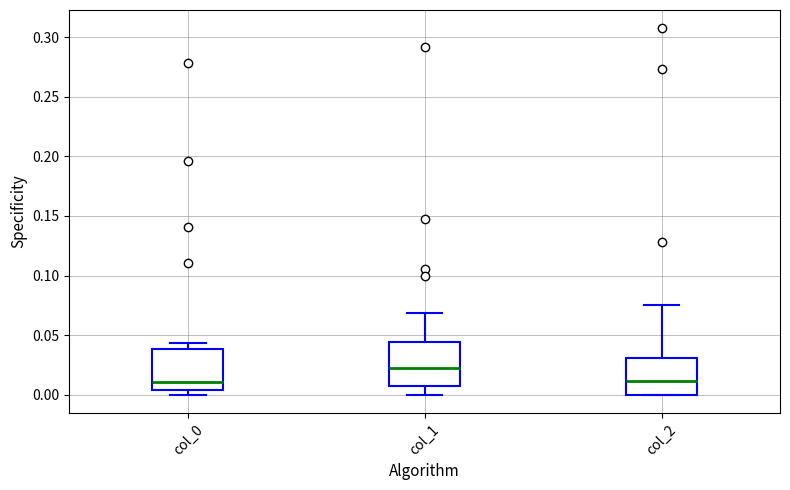

Where does the upper whisker of the box for col_1 end on the y-axis? The values are not printed on the chart, so give them approximately, as read against the axis.

0.070